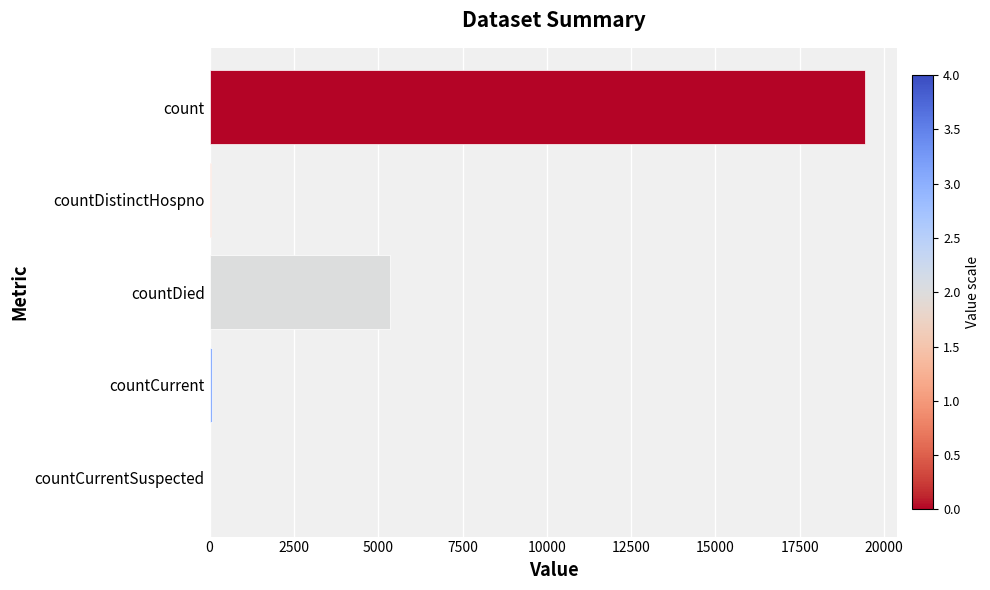

Where is the data nearest to the value 9710?

countDied